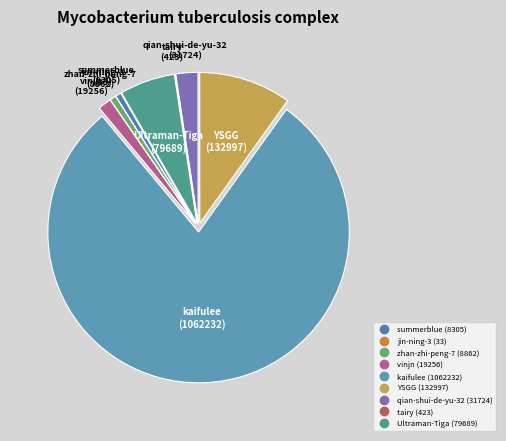

What is the majority slice?

kaifulee